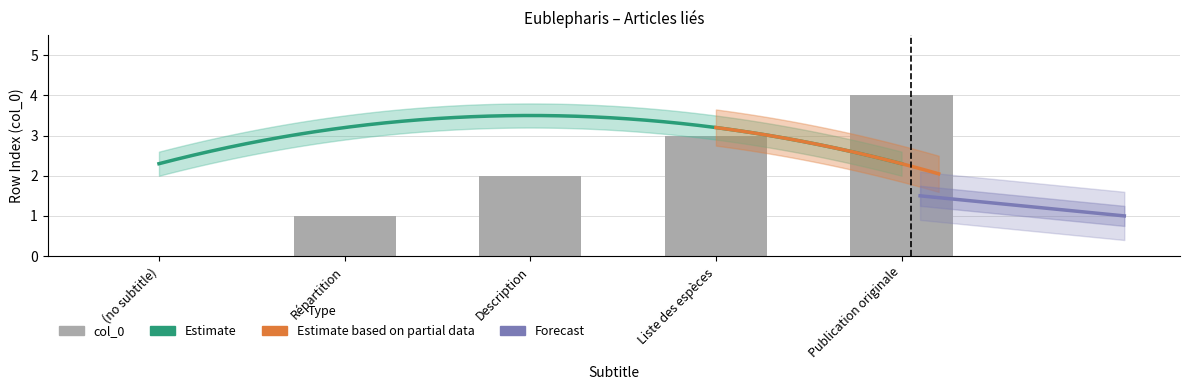

What is the sum of all values?

10